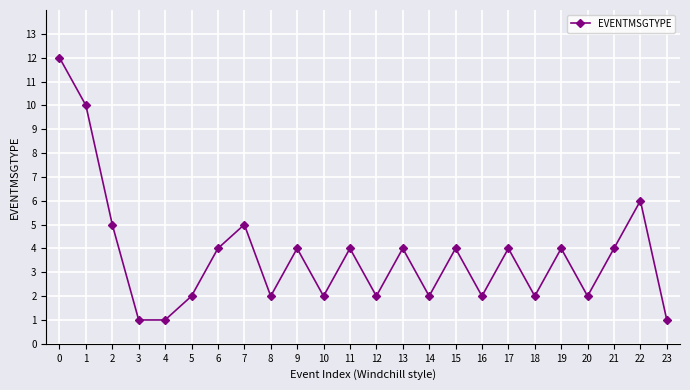

What is the sum of all values?

89